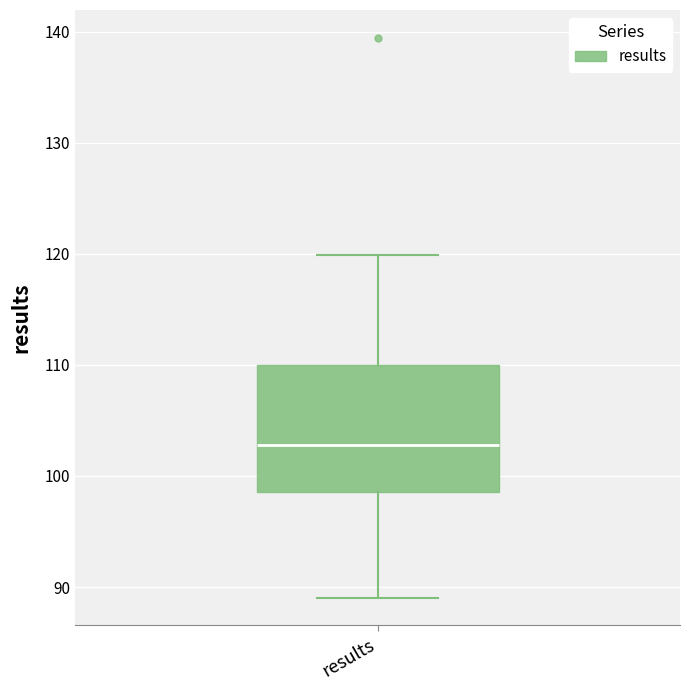

Read this box plot against the y-axis: the position of the median line, the range covered by the box, and the ends of both whiskers. The values are not printed on the chart, so give them approximately, as read against the axis.

median 103, box 99 to 110, whiskers 89 to 120